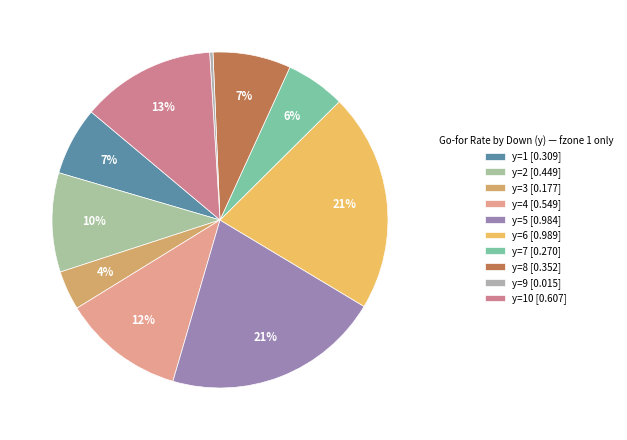

How many segments does this pie chart have?

10